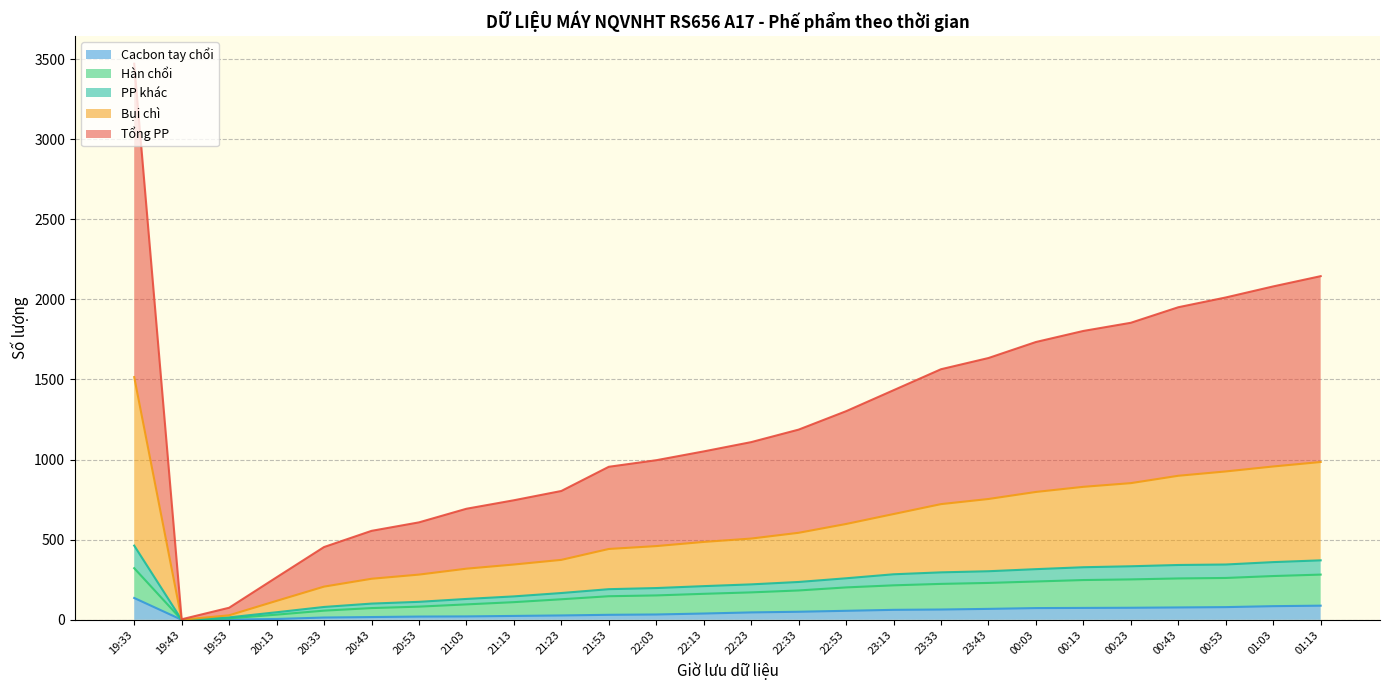

True or false: Cacbon tay chổi has a value of 48 at 22:03.

False